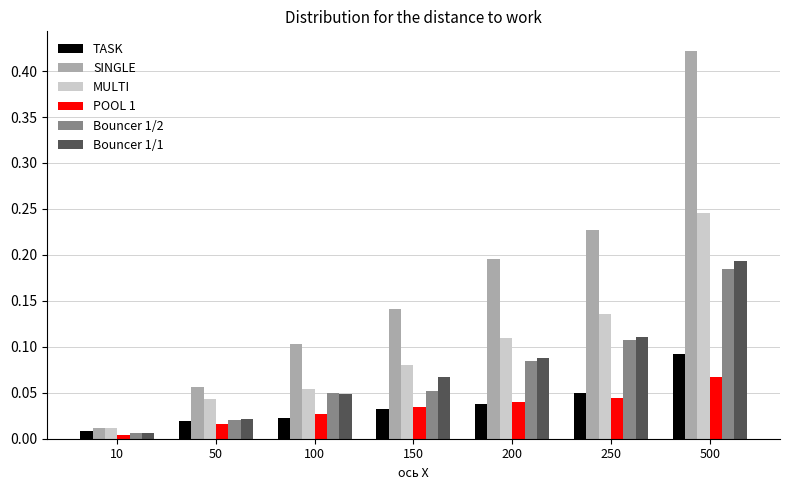

Which series has the widest spread of values?

SINGLE